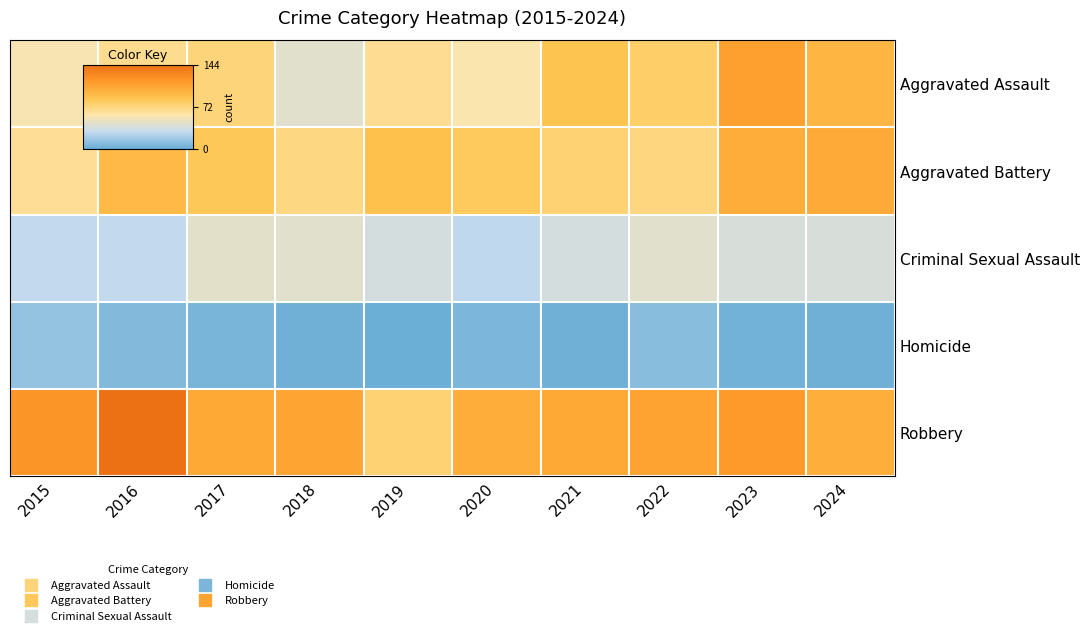

Which series has the widest spread of values?

Robbery